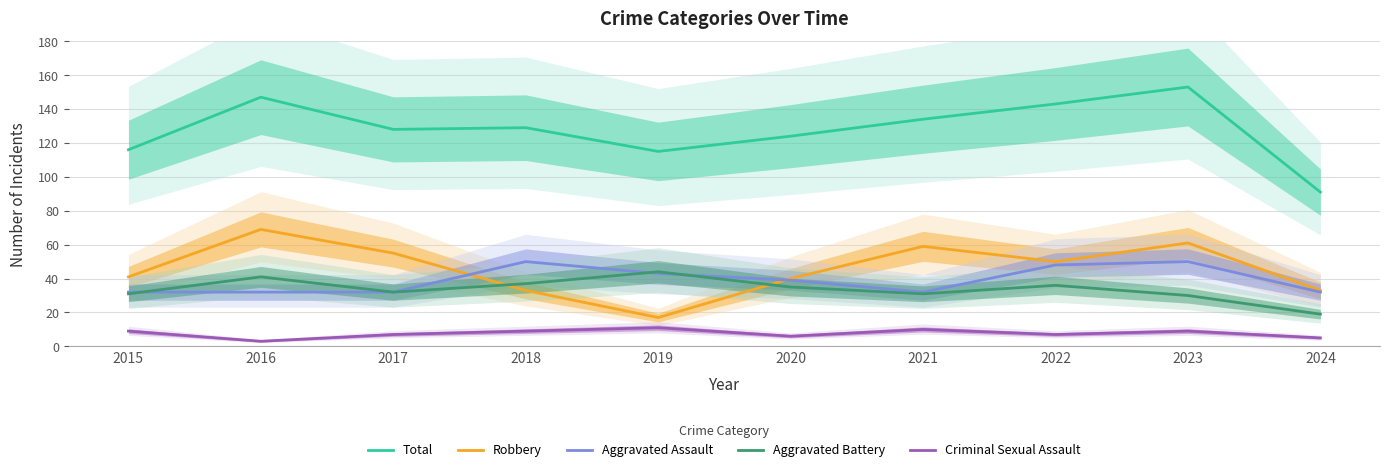

What is the greatest value displayed?

153